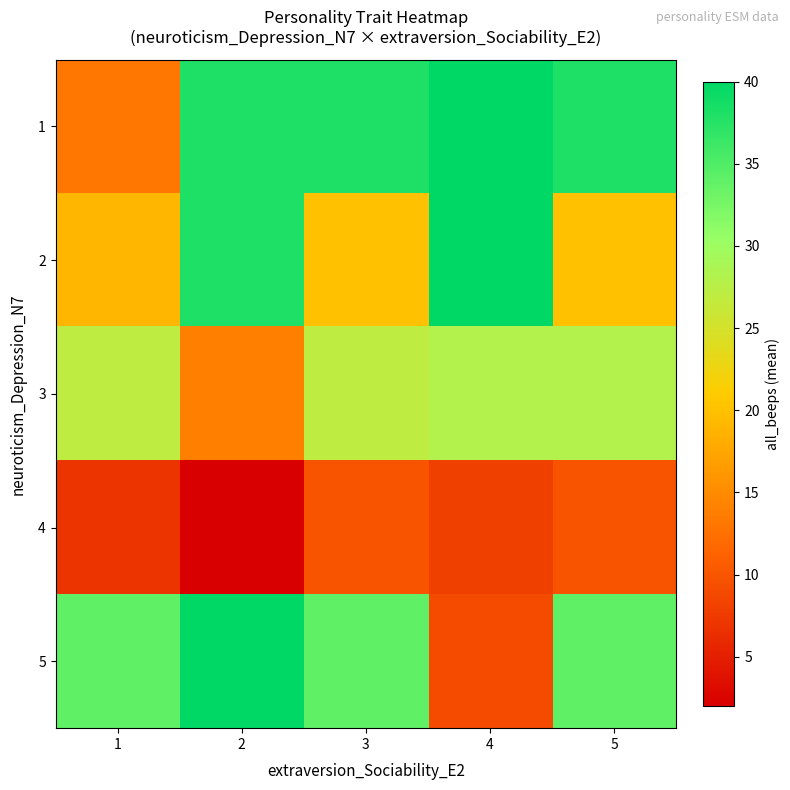

Reading left to right, what are all the values shown in this chart?

row_0: 13	38	38	40	38
row_1: 19	38	20	40	20
row_2: 27	14	27	28	28
row_3: 7	2	10	8	10
row_4: 34	40	34	9	34